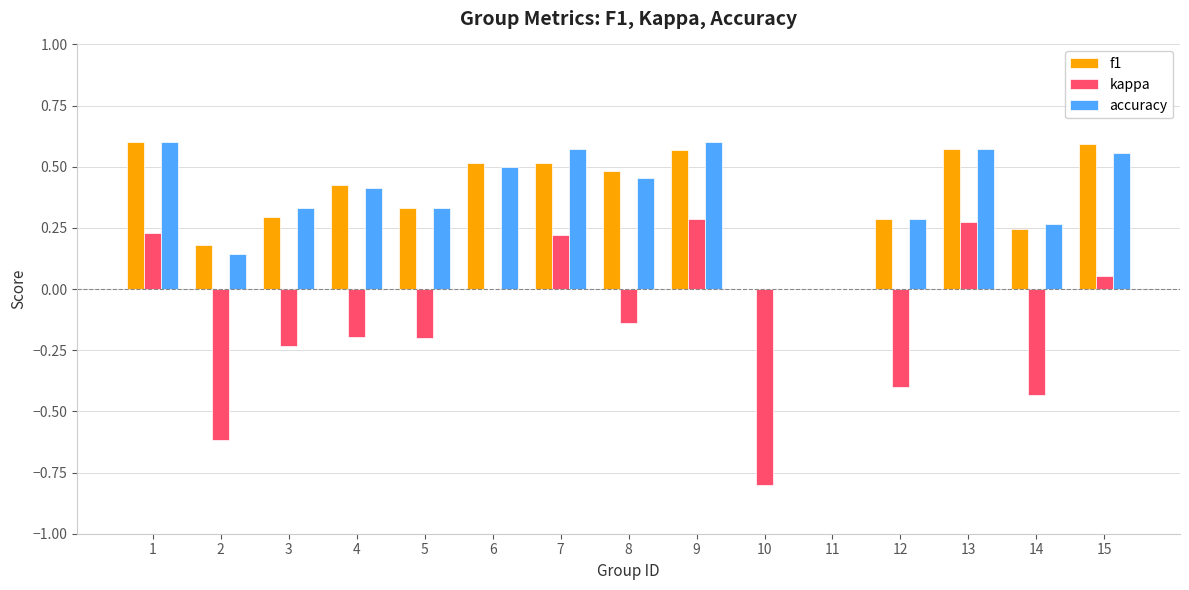

Between 1 and 3, which series saw the biggest shift?

kappa